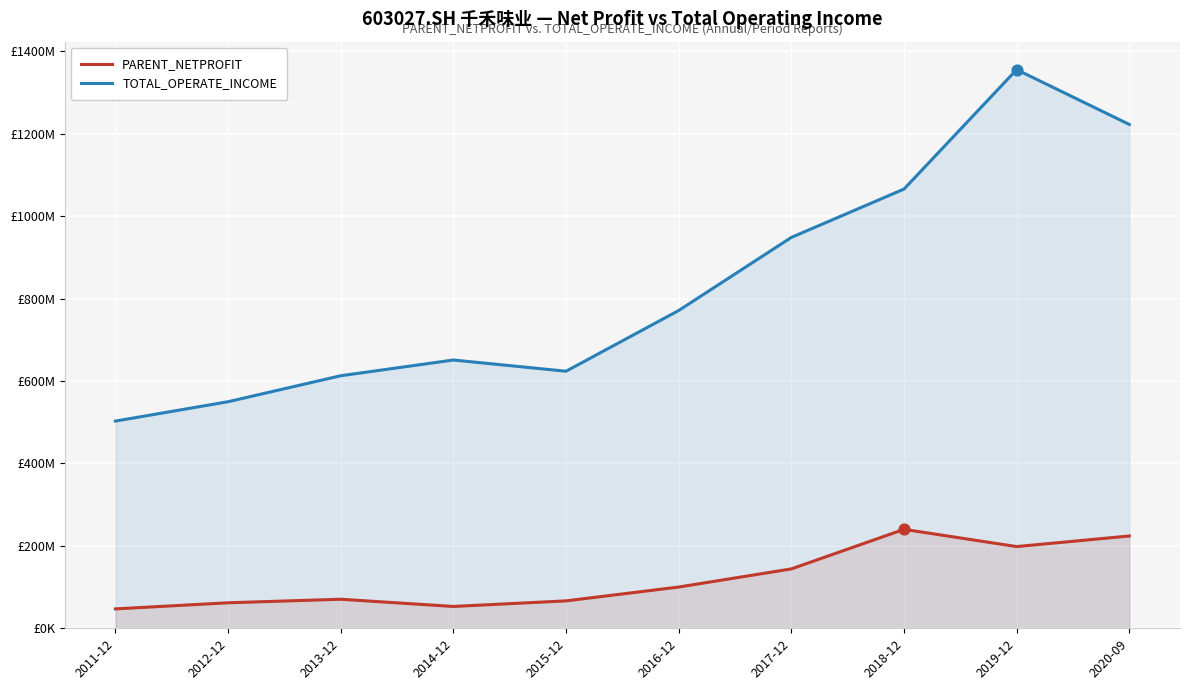

What are all the series names shown in the legend?

PARENT_NETPROFIT, TOTAL_OPERATE_INCOME